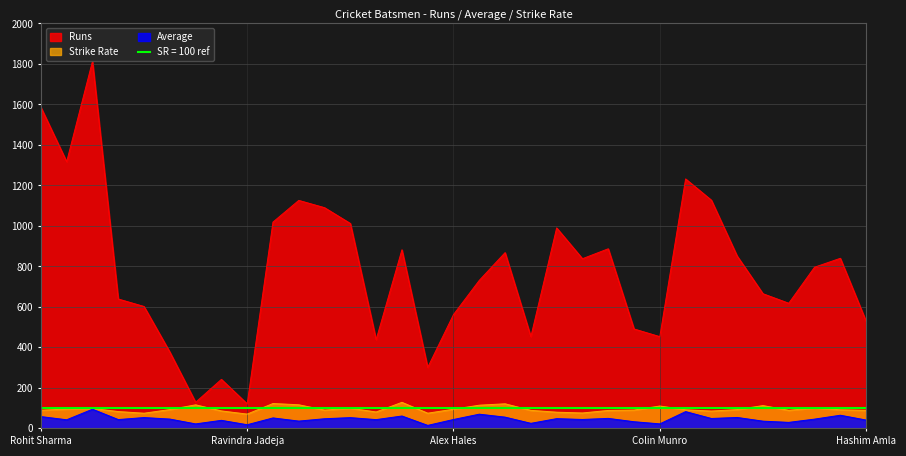

Reading left to right, list all the values displayed in this chart.

Runs: 1586.0	1317.0	1813.0	639.0	602.0	377.0	129.0	242.0	121.0	1019.0	1126.0	1090.0	1012.0	438.0	882.0	301.0	562.0	731.0	868.0	453.0	990.0	838.0	887.0	491.0	453.0	1232.0	1127.0	851.0	665.0	618.0	796.0	840.0	529.0
Average: 58.2	42.4	94.5	43.4	53.4	45.9	22.1	39.6	18.0	51.6	35.9	47.6	53.0	43.2	61.0	14.7	43.8	70.1	55.4	24.9	48.0	44.0	49.3	32.8	22.2	82.7	48.8	53.9	35.6	29.6	45.7	64.8	41.1
Strike Rate: 89.7	95.3	98.4	83.0	74.8	92.8	116.2	86.1	70.5	122.8	116.5	90.3	99.4	81.0	128.5	75.0	94.5	114.5	121.3	88.9	79.9	76.0	88.5	90.4	110.4	91.9	85.4	92.7	112.5	89.2	101.1	91.8	89.0